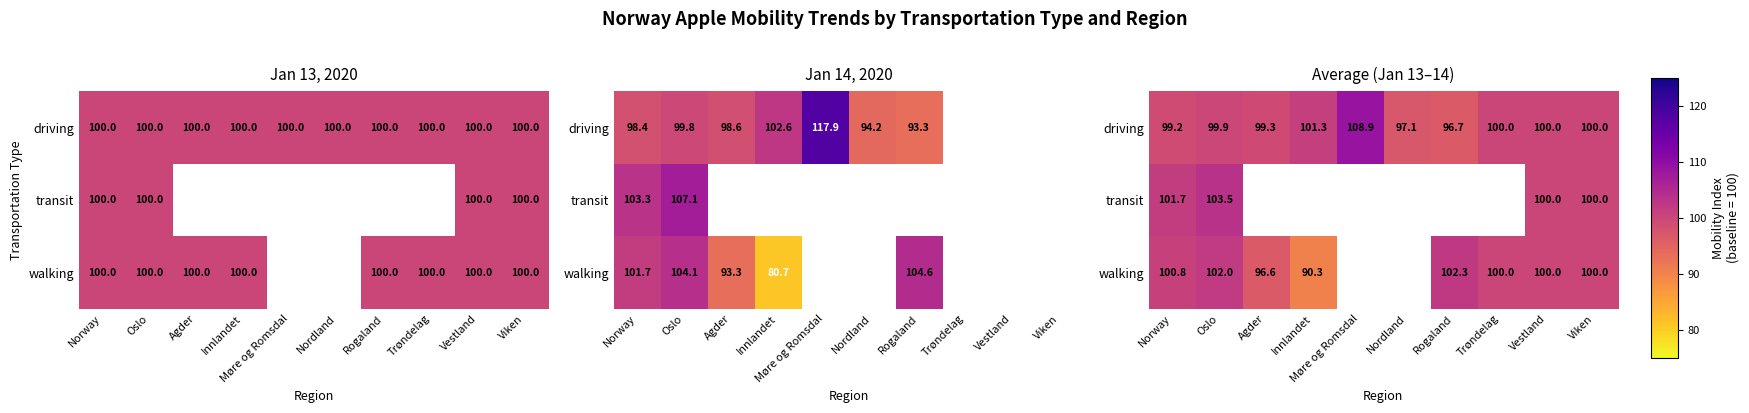

What is the lowest value of the driving series?

96.7